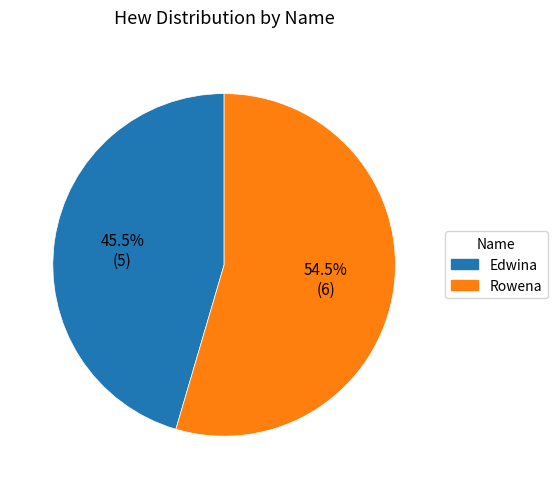

Do Edwina and Rowena together represent more than half of the pie?

Yes